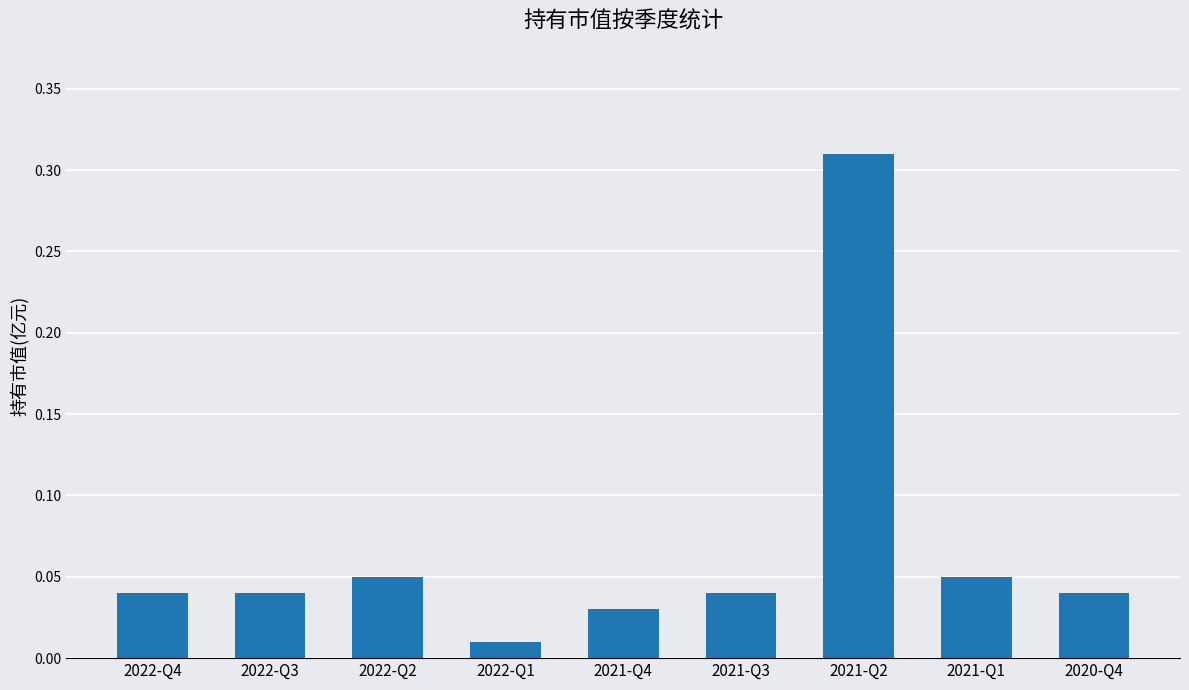

The value at 2020-Q4 is 0.1. True or false?

False